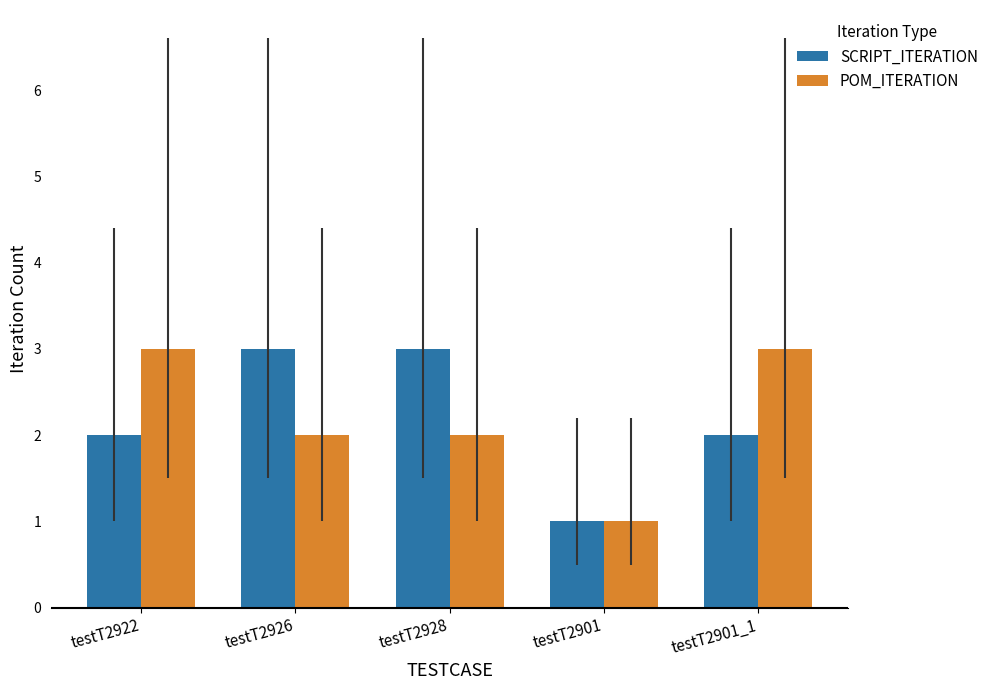

Is it true that SCRIPT_ITERATION equals 5 at testT2928?

False